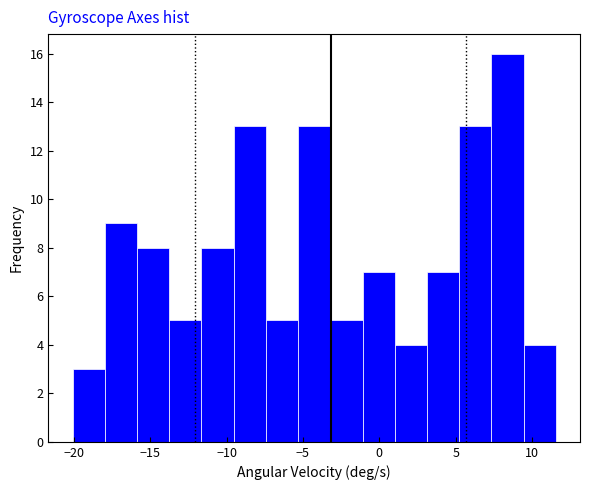

Reading left to right, transcribe this chart: for each bar, give the range it covers on the x-axis and its height. Neither the bar edges nor the heights are printed on the chart, so give them approximately, as read against the axes.

-20.0 to -18.0: 3
-18.0 to -16.0: 9
-16.0 to -14.0: 8
-14.0 to -11.5: 5
-11.5 to -9.5: 8
-9.5 to -7.5: 13
-7.5 to -5.5: 5
-5.5 to -3.0: 13
-3.0 to -1.0: 5
-1.0 to 1.0: 7
1.0 to 3.0: 4
3.0 to 5.0: 7
5.0 to 7.5: 13
7.5 to 9.5: 16
9.5 to 11.5: 4